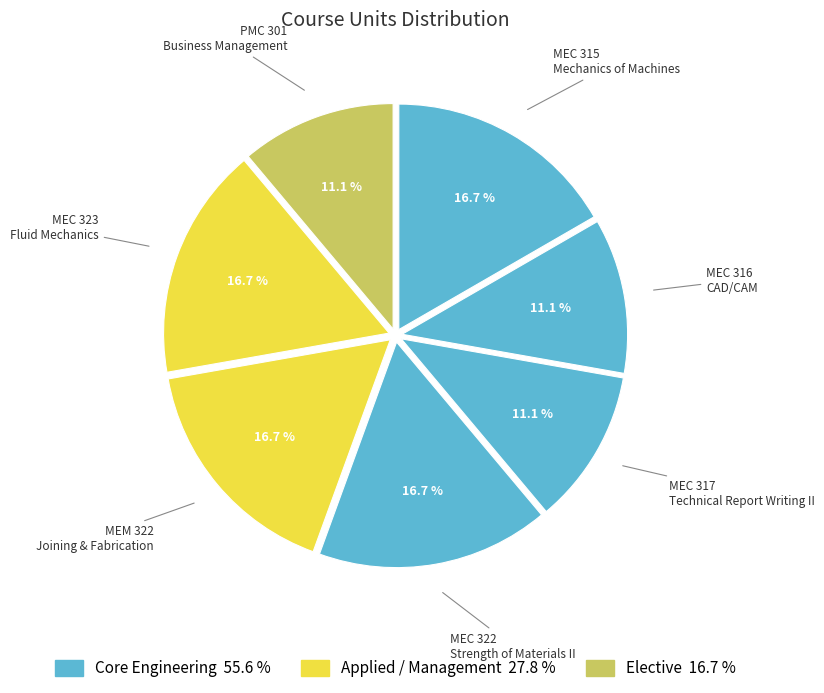

To the nearest percent, what is the difference between the largest and smallest slice percentages?

6%